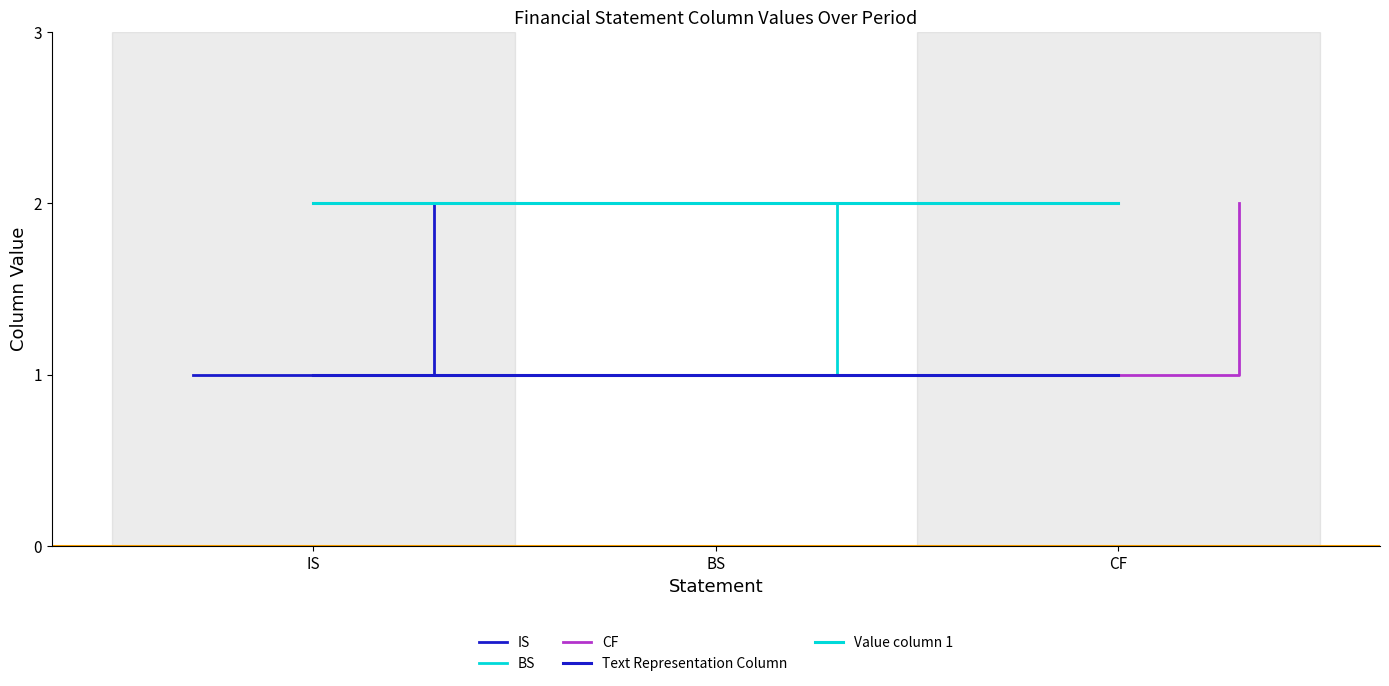

What value does the BS series have at 0?

1